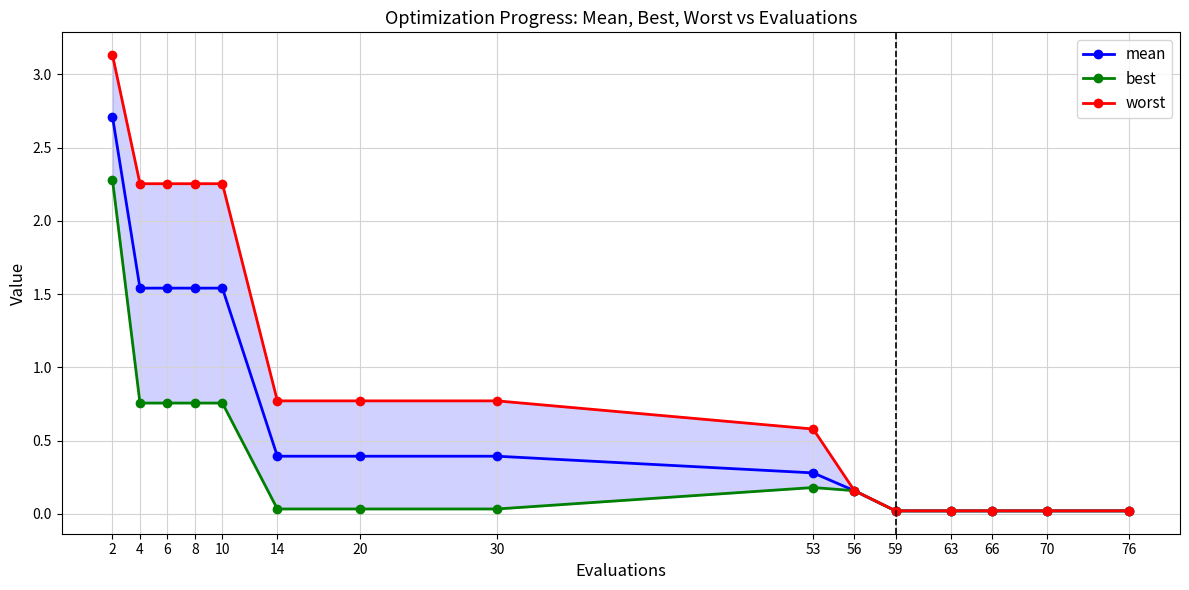

What is the sum of all mean values?

10.6